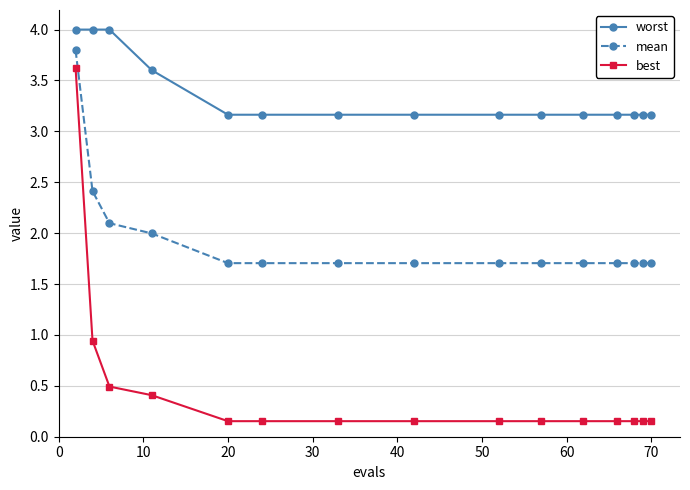

What is the highest value of the mean series?

3.8